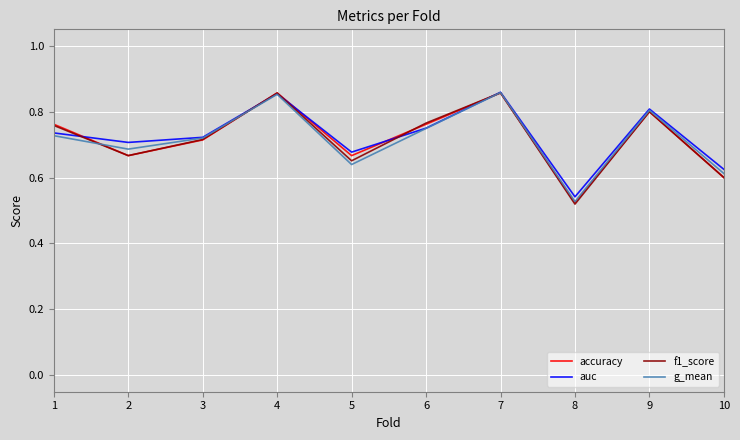

How many auc values are between 0 and 1?

10